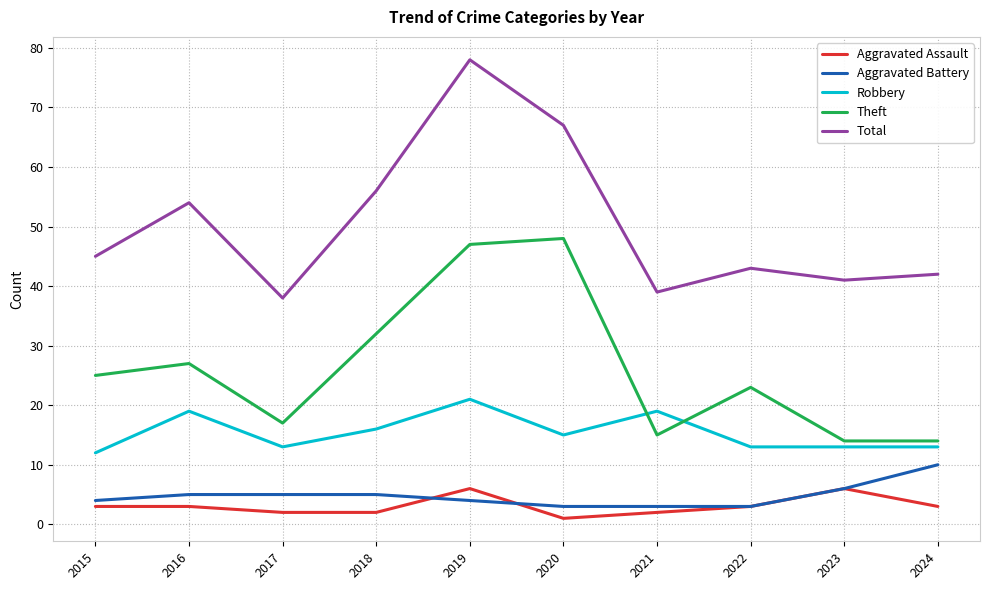

What is the greatest value displayed?

78